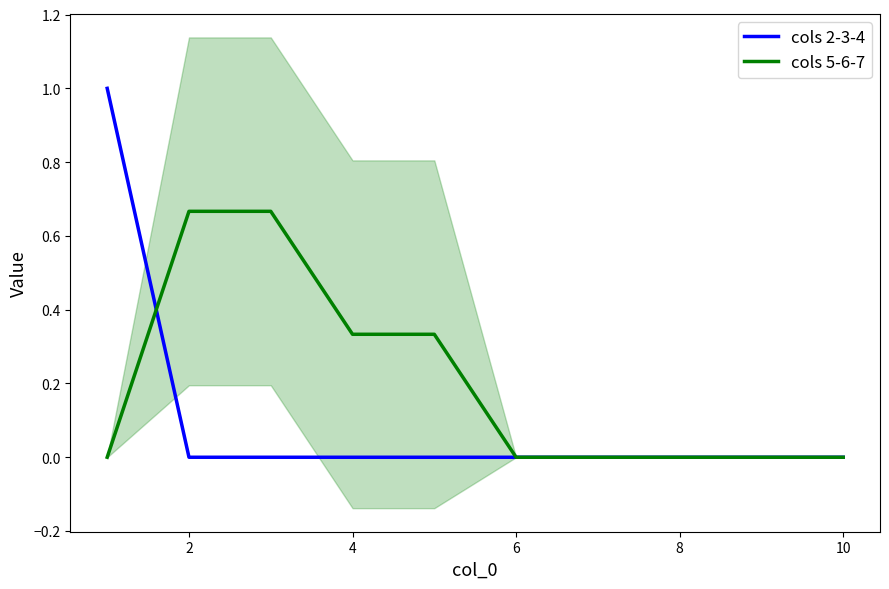

The value of cols 2-3-4 at 4 is 0.0. True or false?

True